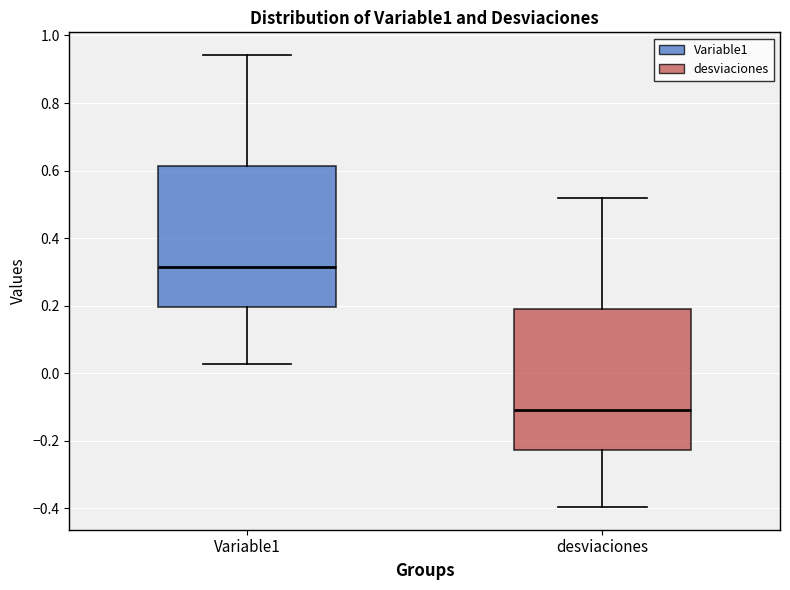

Reading left to right, transcribe this box plot: for each box, give where its median line is, the range the box spans, and where its two whiskers end, as read against the y-axis. The values are not printed on the chart, so give them approximately, as read against the axis.

Variable1: median 0.32, box 0.20 to 0.62, whiskers 0.02 to 0.94
desviaciones: median -0.10, box -0.22 to 0.20, whiskers -0.40 to 0.52